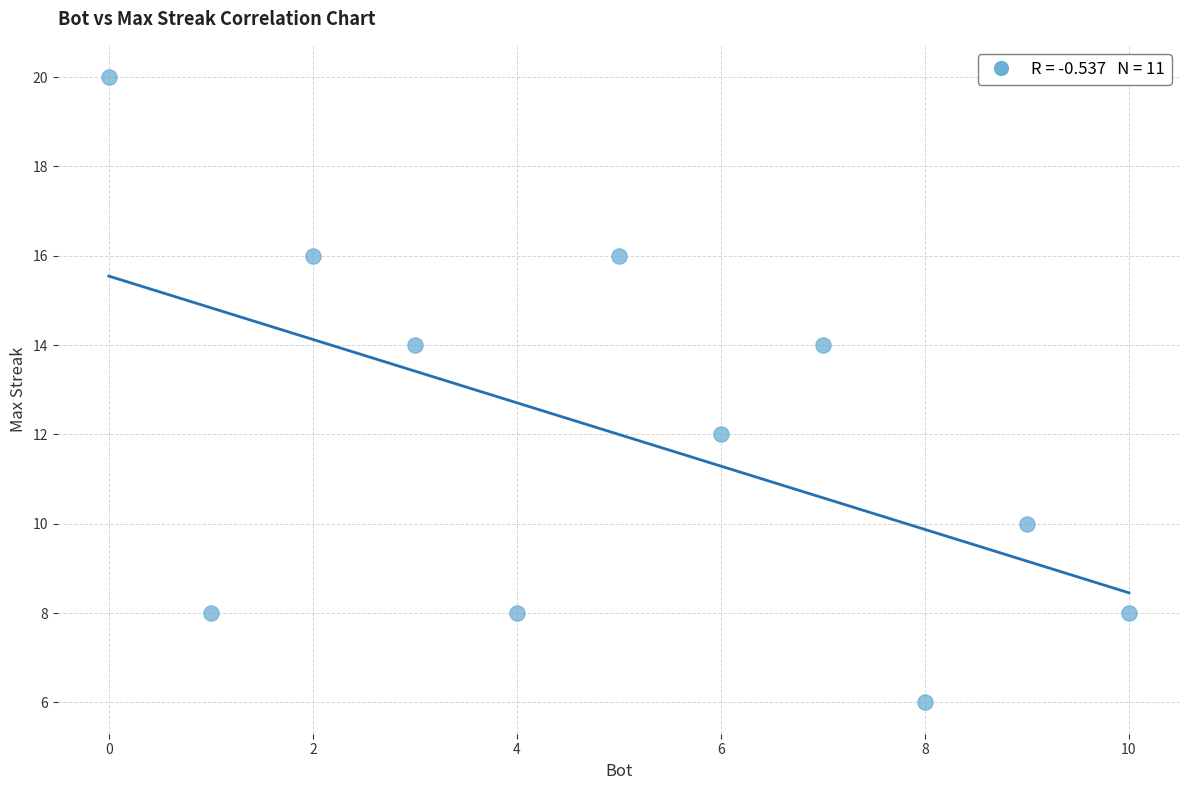

What is the range of Y values (max minus min)?

14